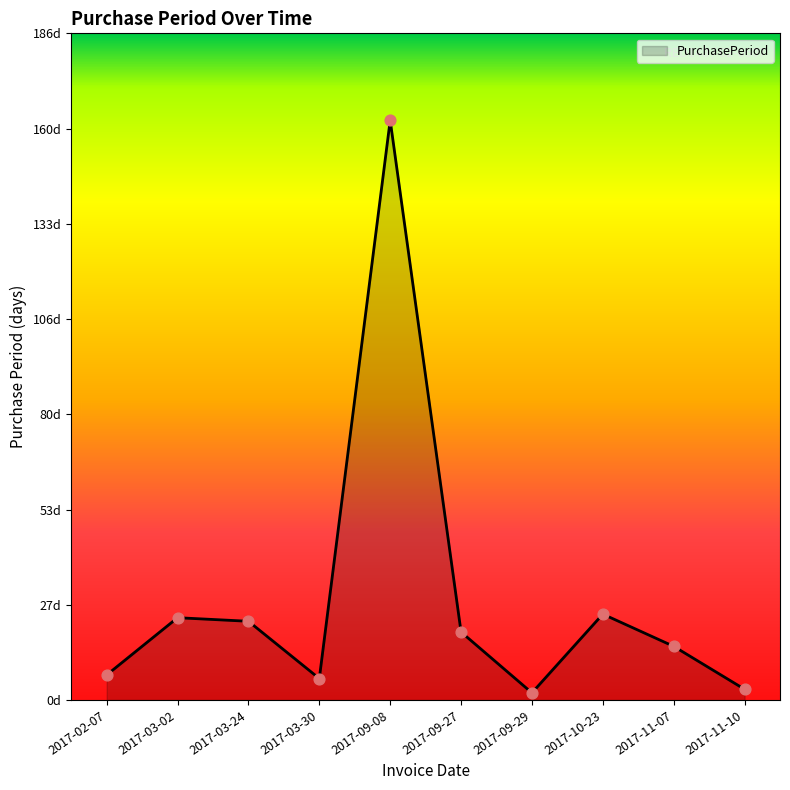

Approximately how many times larger is the value at 2017-10-23 compared to 2017-02-07?

3.4